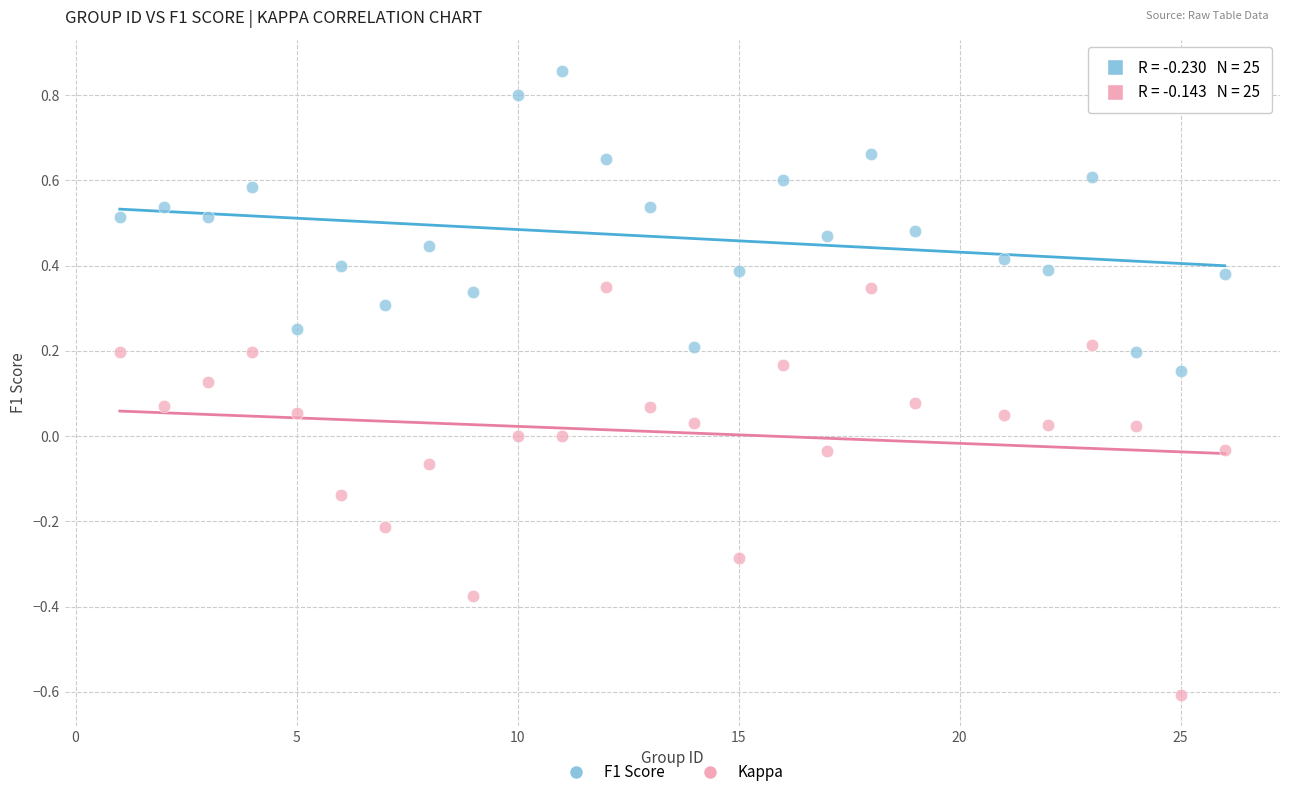

Across all data points, what is the range of Y values (max minus min)?

1.5